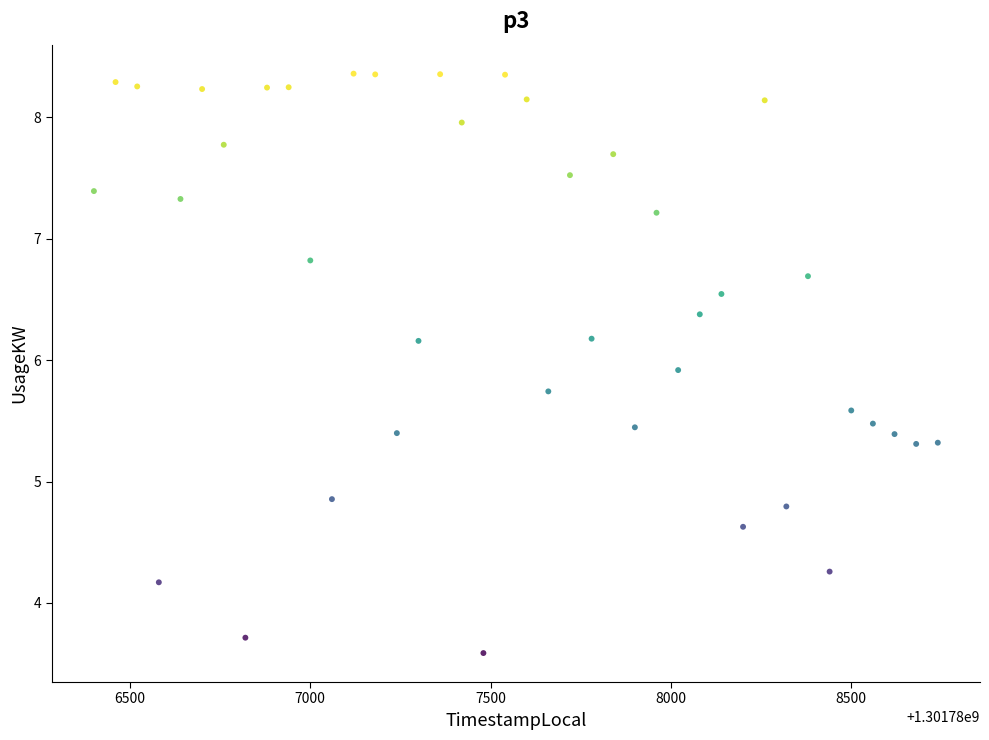

What is the range of X values (max minus min)?

2340.0